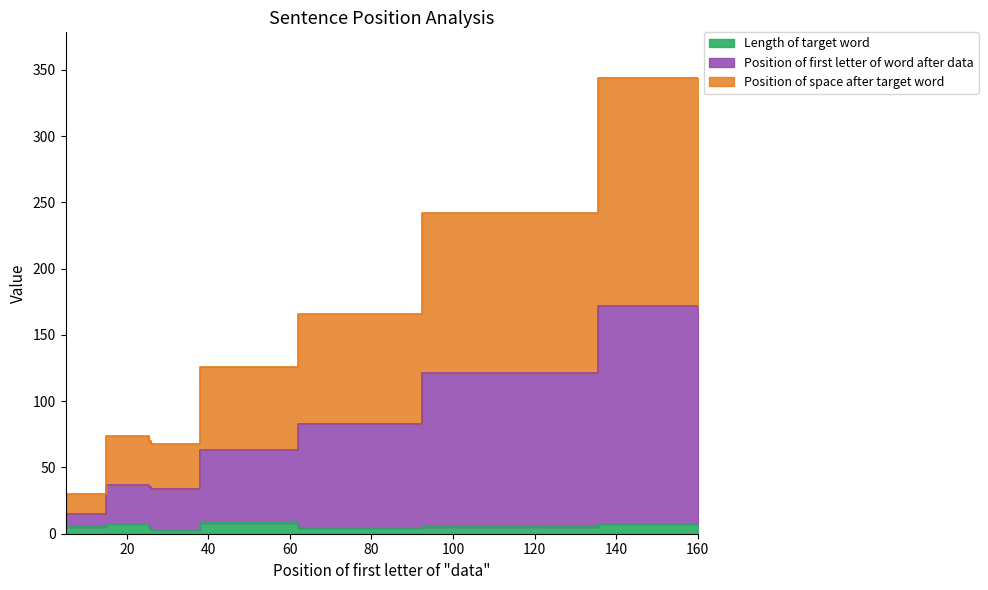

What is the spread (max minus min) of values at 5?

25